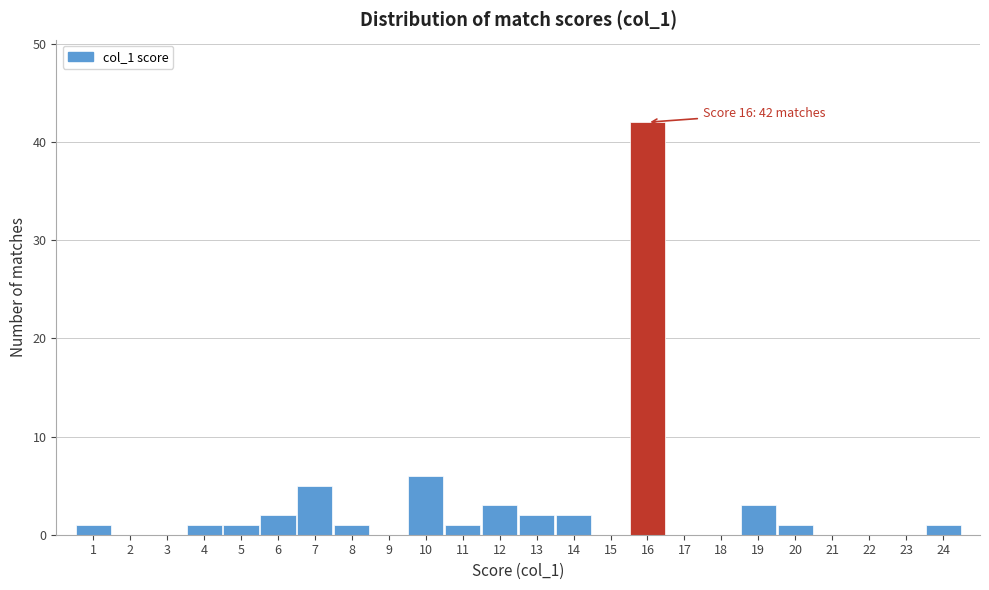

Over which range of the x-axis is the bar tallest?

15.5 to 16.5